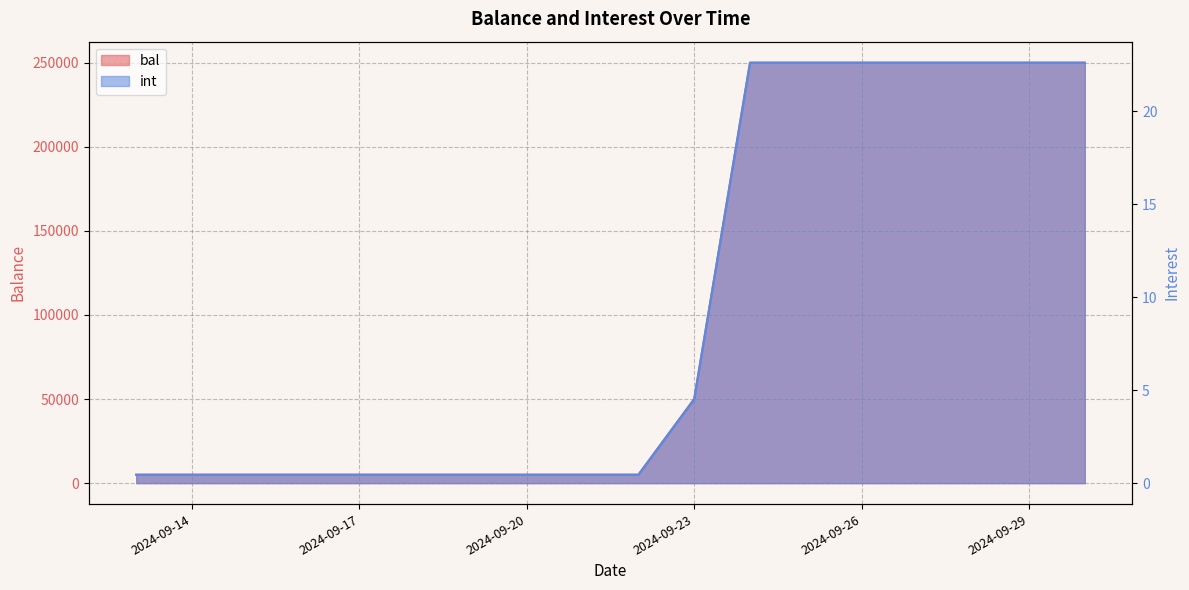

How many values in the bal series exceed 5000?

8